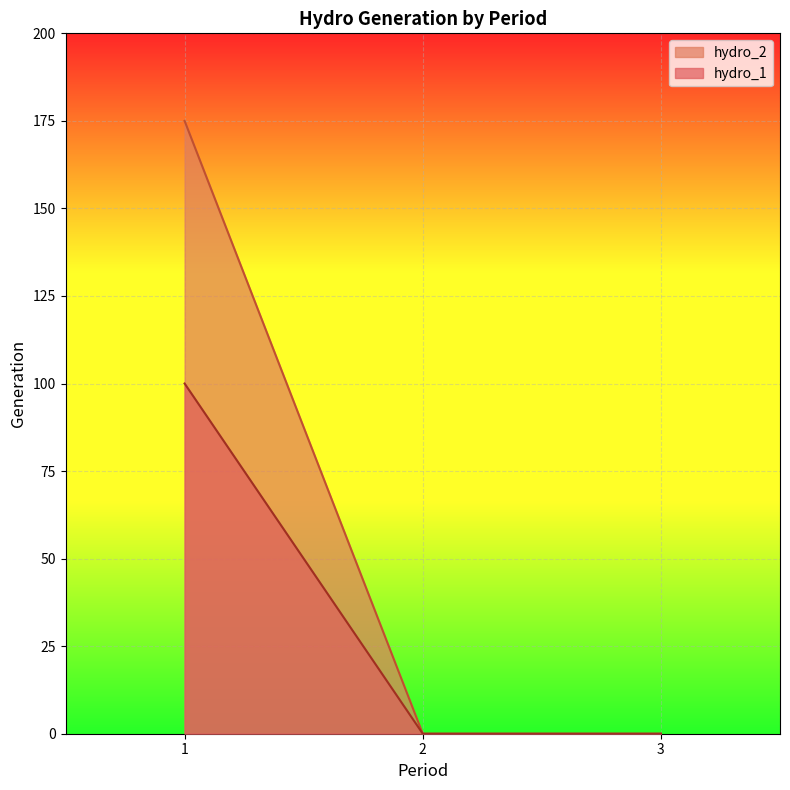

True or false: hydro_2 and hydro_1 intersect in this chart.

False